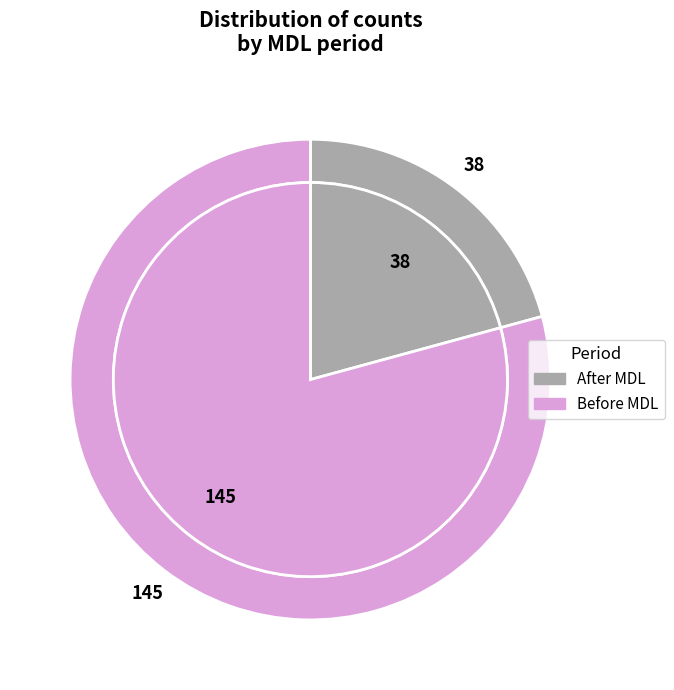

To the nearest percent, what percentage of the pie is Before MDL?

79%